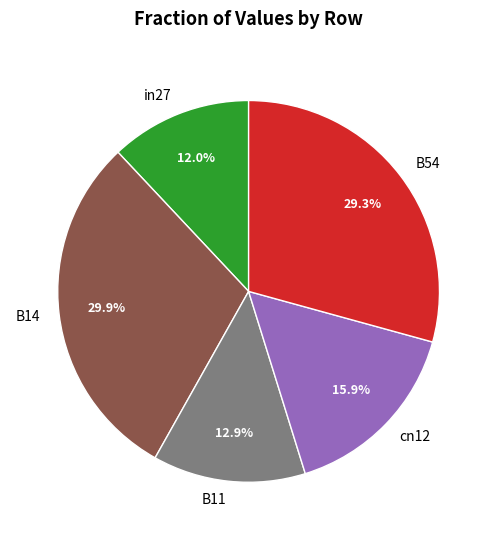

Is it true that cn12 is 29% of the pie?

False